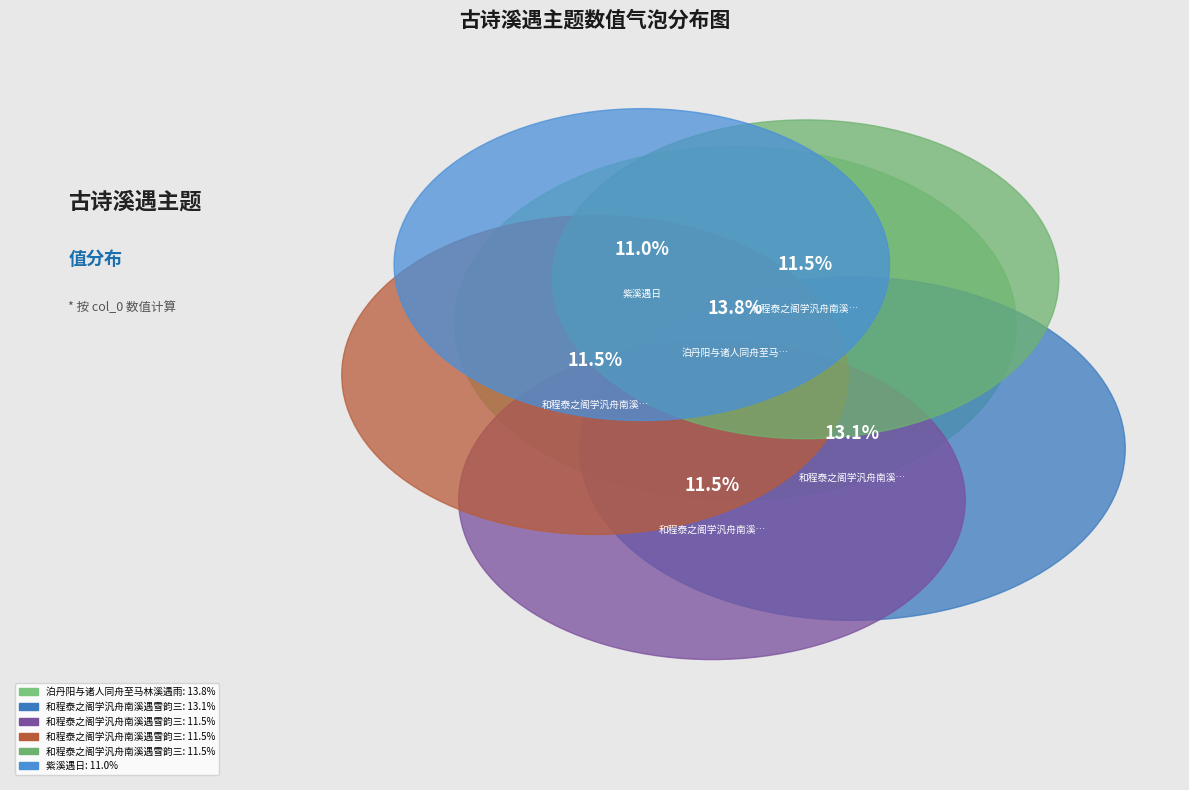

Does 和程泰之阁学汎舟南溪遇雪韵三首 其三 represent more than half of the total?

No